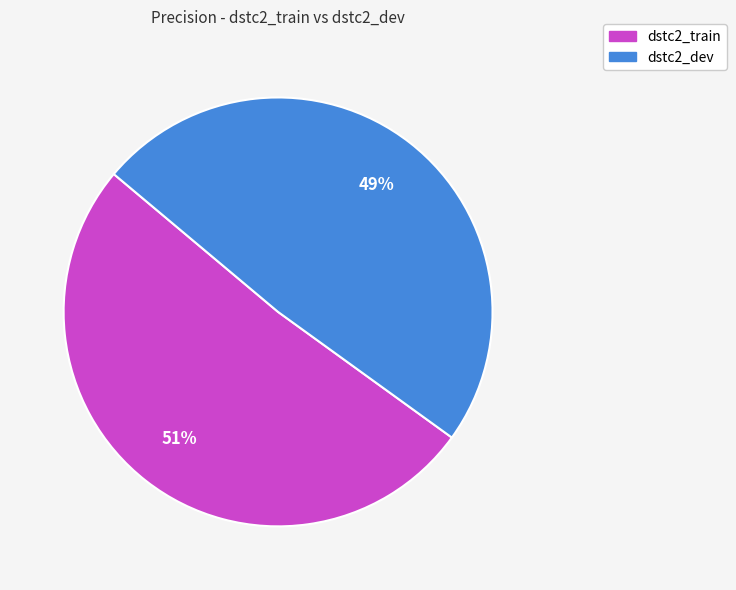

To the nearest percent, what is the combined percentage of dstc2_train and dstc2_dev?

100%